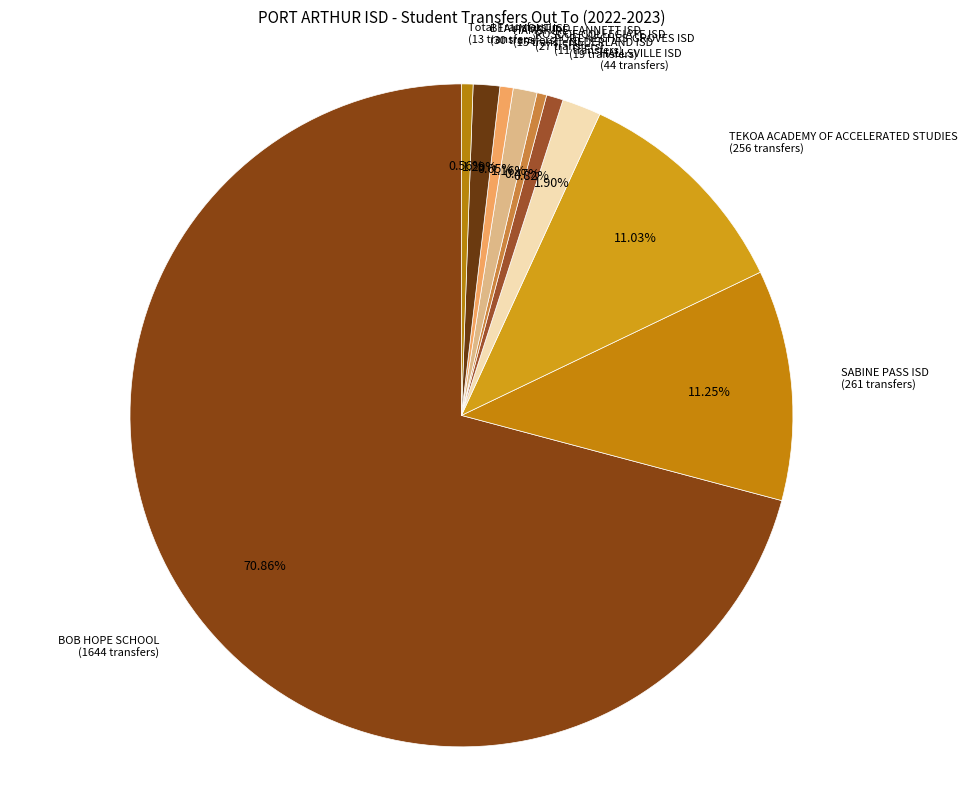

Is HAMSHIRE-FANNETT ISD the majority of the pie?

No